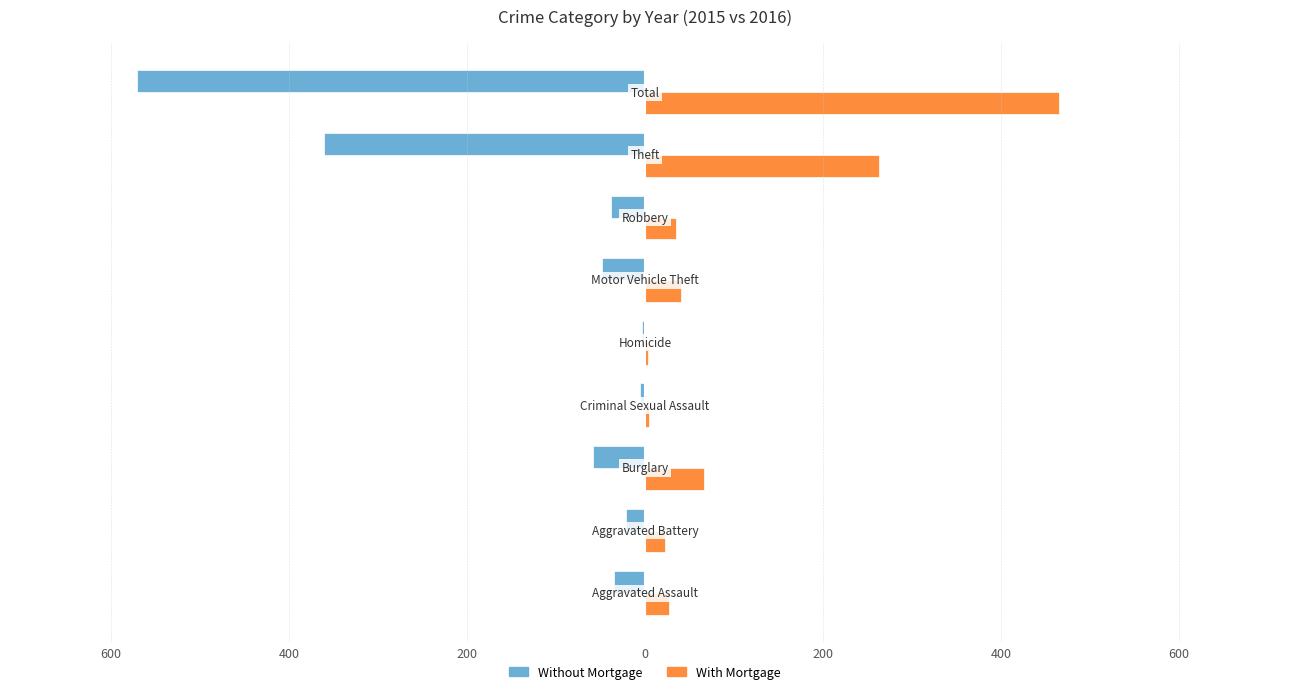

Rank the series by their average value, from lowest to highest.

Without Mortgage, With Mortgage